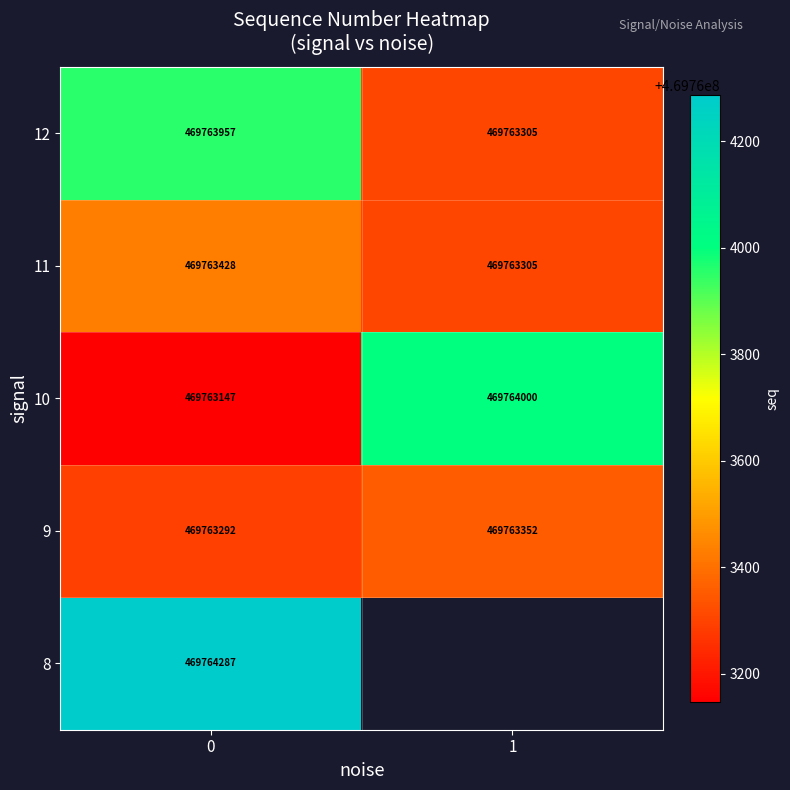

What is the sum of the 10 values at 0 and 1?

939527147